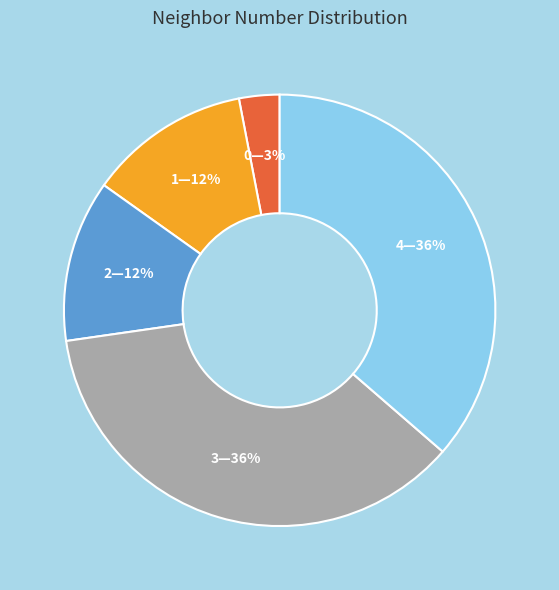

Is there any slice that represents more than half of the pie?

No